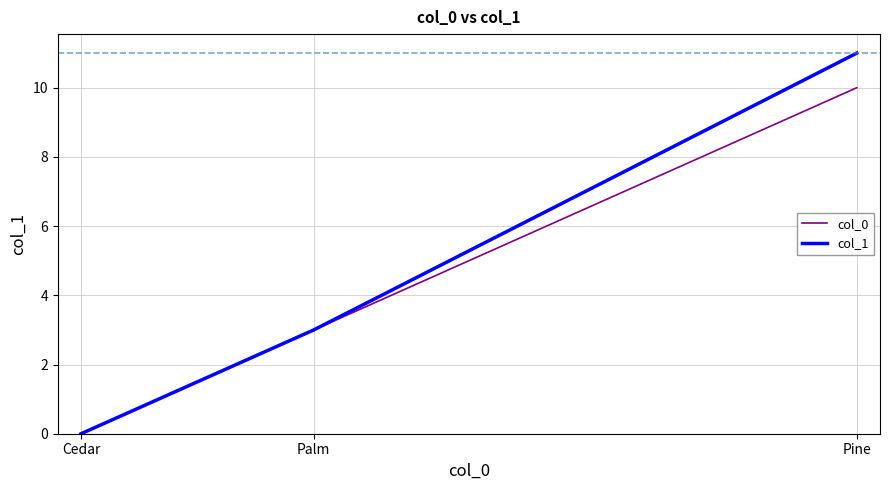

The col_0 series shows 17 at Pine. True or false?

False